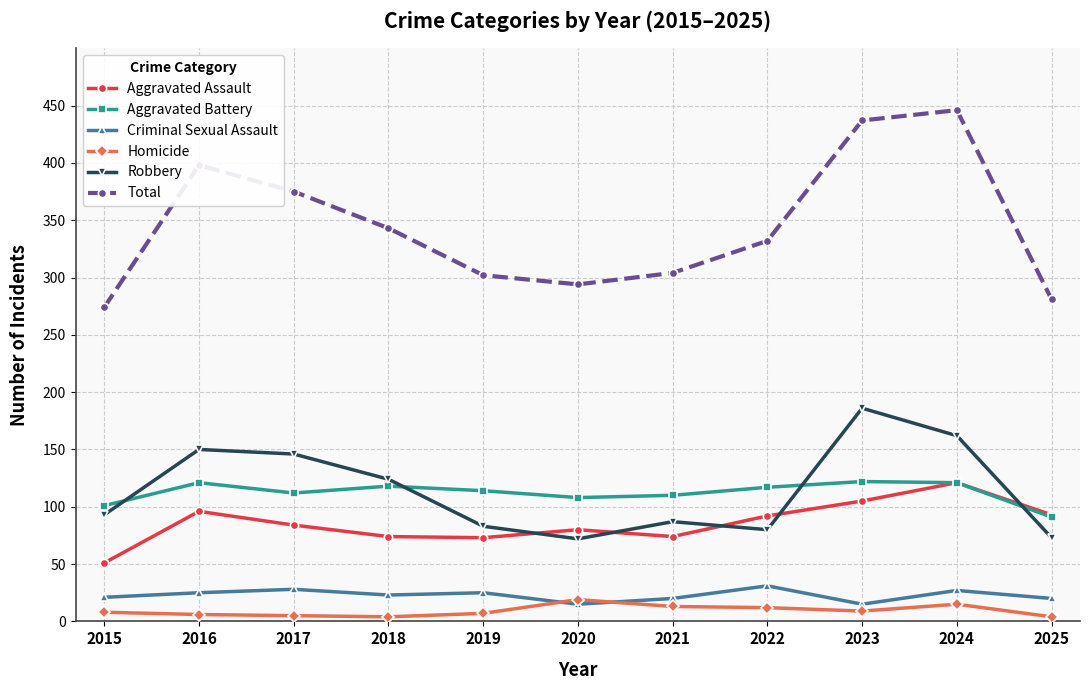

Which series has the largest total across all categories?

Total